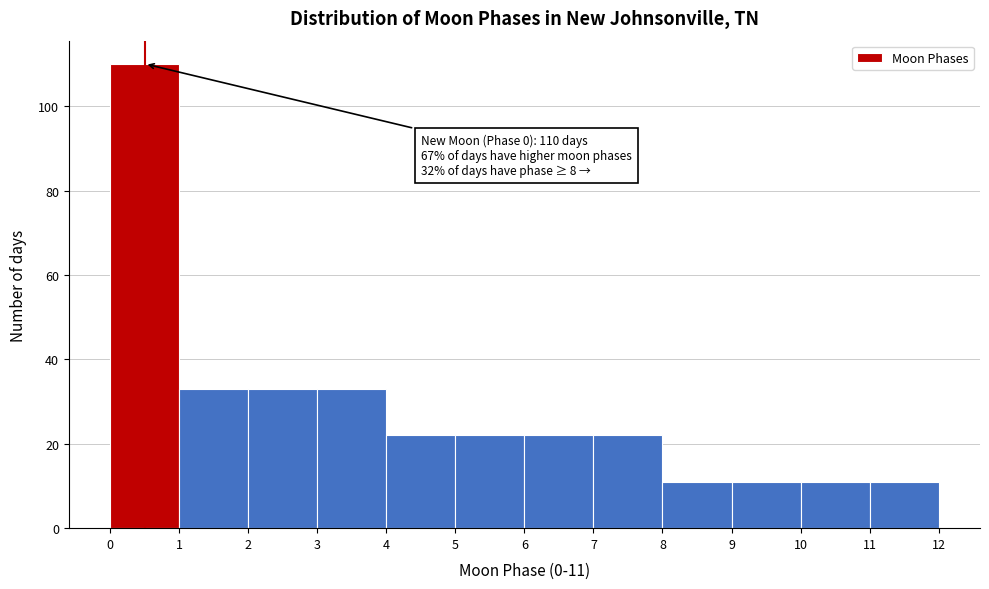

Which range on the x-axis has the tallest bar?

0 to 1